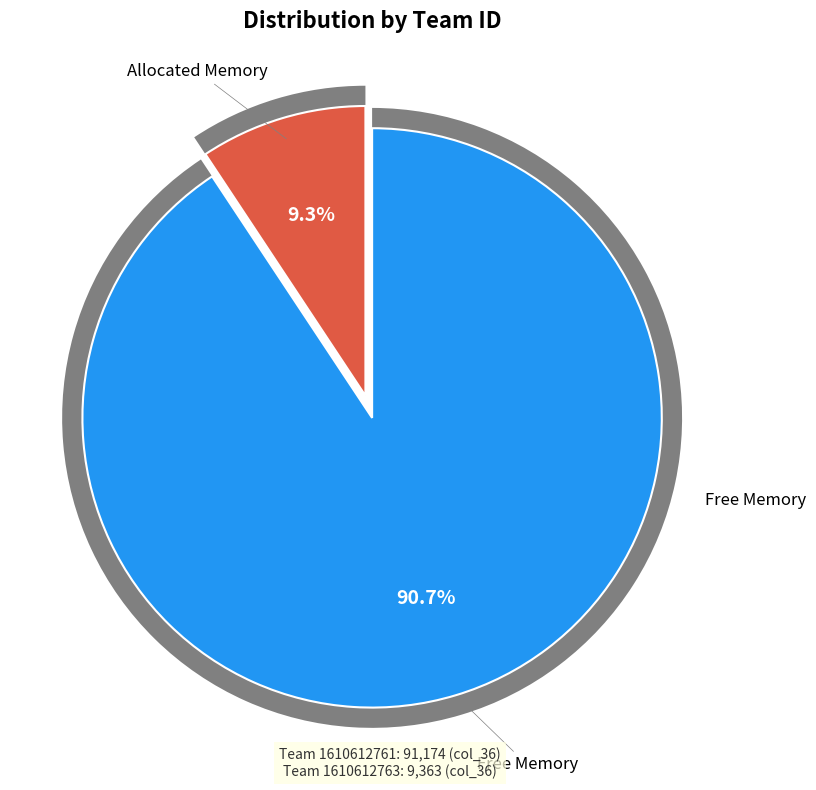

Rank the categories by value from highest to lowest.

1610612761, 1610612763